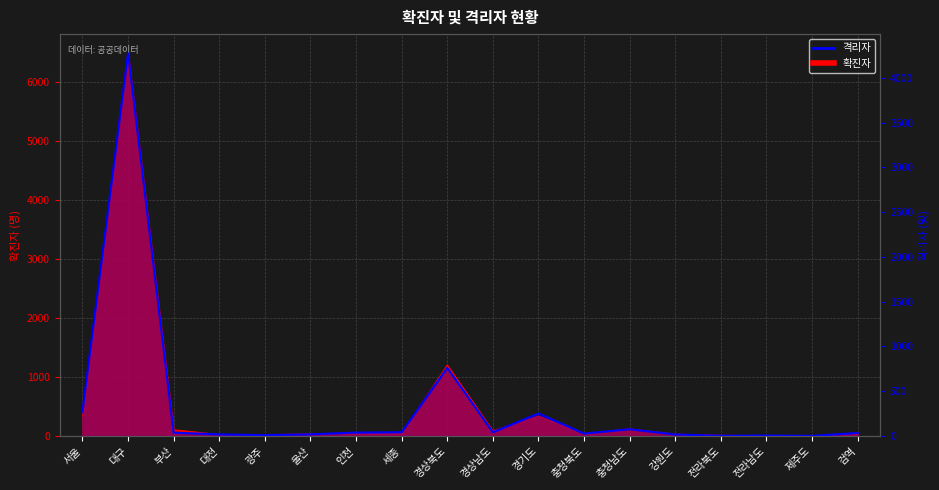

True or false: there are more than 1 points higher than both neighbors.

True